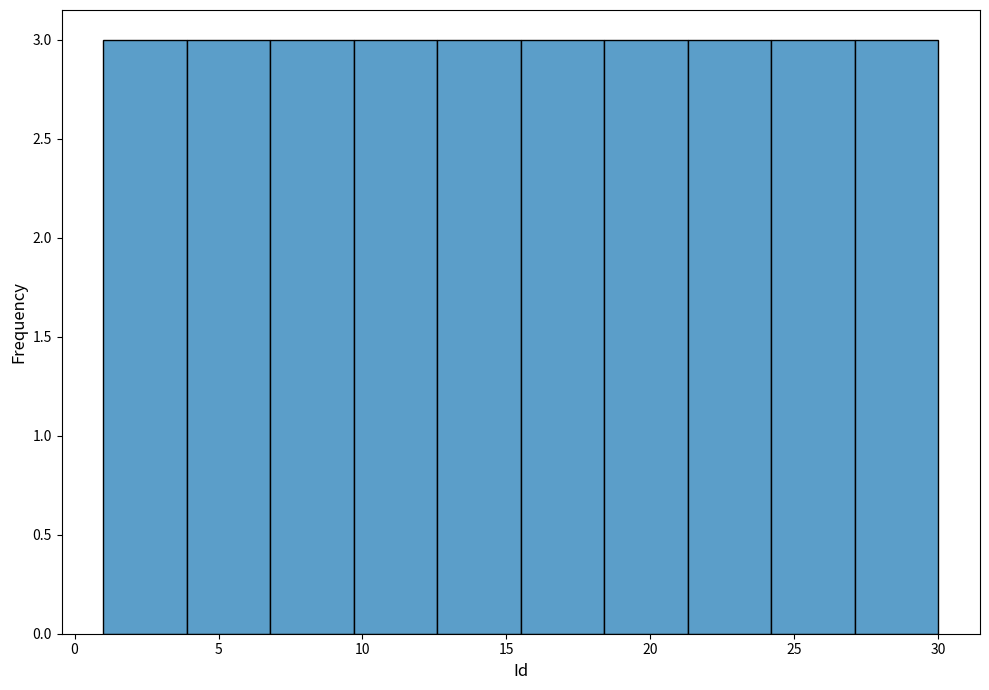

Reading left to right, transcribe this chart: for each bar, give the range it covers on the x-axis and its height. Neither the bar edges nor the heights are printed on the chart, so give them approximately, as read against the axes.

1.0 to 3.9: 3
3.9 to 6.8: 3
6.8 to 9.7: 3
9.7 to 12.6: 3
12.6 to 15.5: 3
15.5 to 18.4: 3
18.4 to 21.3: 3
21.3 to 24.2: 3
24.2 to 27.1: 3
27.1 to 30.0: 3